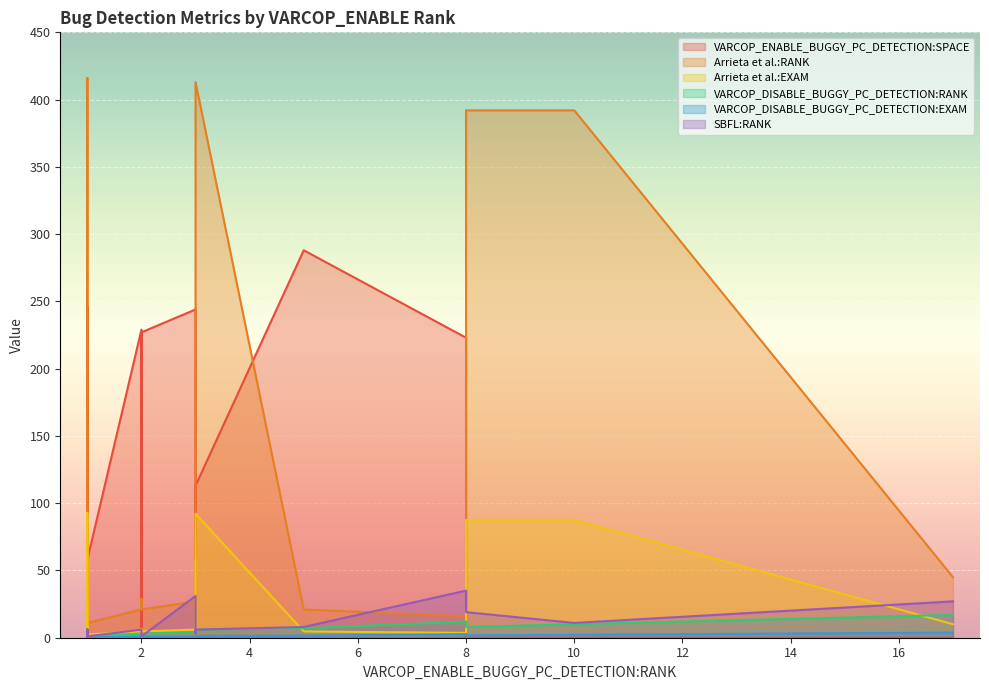

Where is VARCOP_ENABLE_BUGGY_PC_DETECTION:SPACE nearest to the value 144?

3